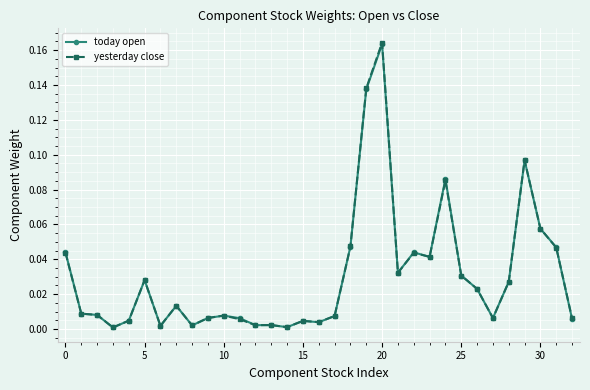

Which series has the widest spread of values?

yesterday close